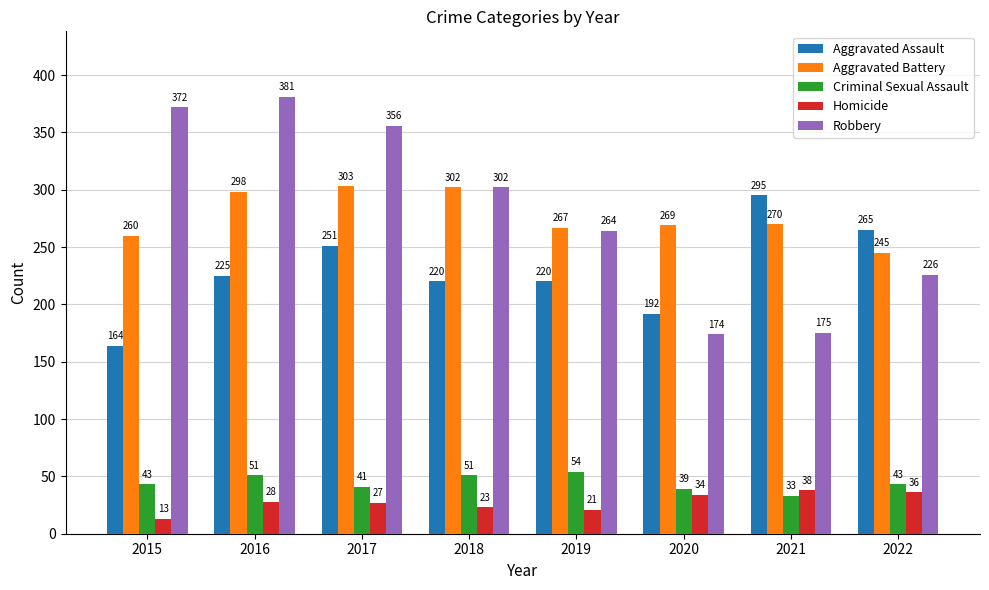

What is the sum of the Homicide values at 2019 and 2022?

57